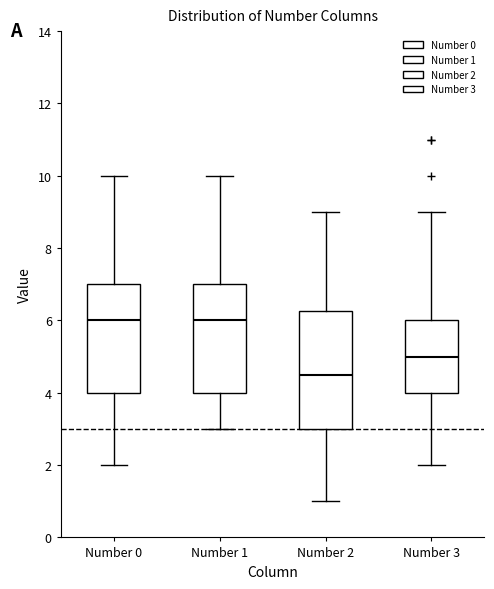

Reading left to right, transcribe this box plot: for each box, give where its median line is, the range the box spans, and where its two whiskers end, as read against the y-axis. The values are not printed on the chart, so give them approximately, as read against the axis.

Number 0: median 6.0, box 4.0 to 7.0, whiskers 2.0 to 10.0
Number 1: median 6.0, box 4.0 to 7.0, whiskers 3.0 to 10.0
Number 2: median 4.6, box 3.0 to 6.2, whiskers 1.0 to 9.0
Number 3: median 5.0, box 4.0 to 6.0, whiskers 2.0 to 9.0